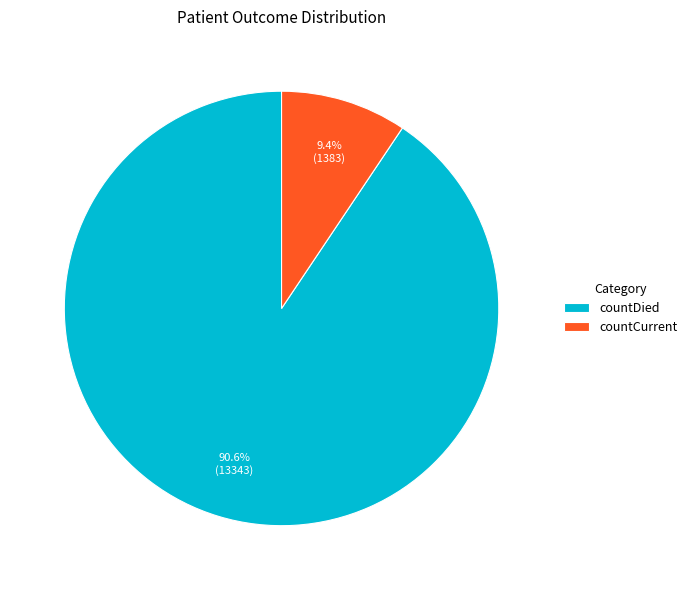

How many slices are in this pie chart?

2